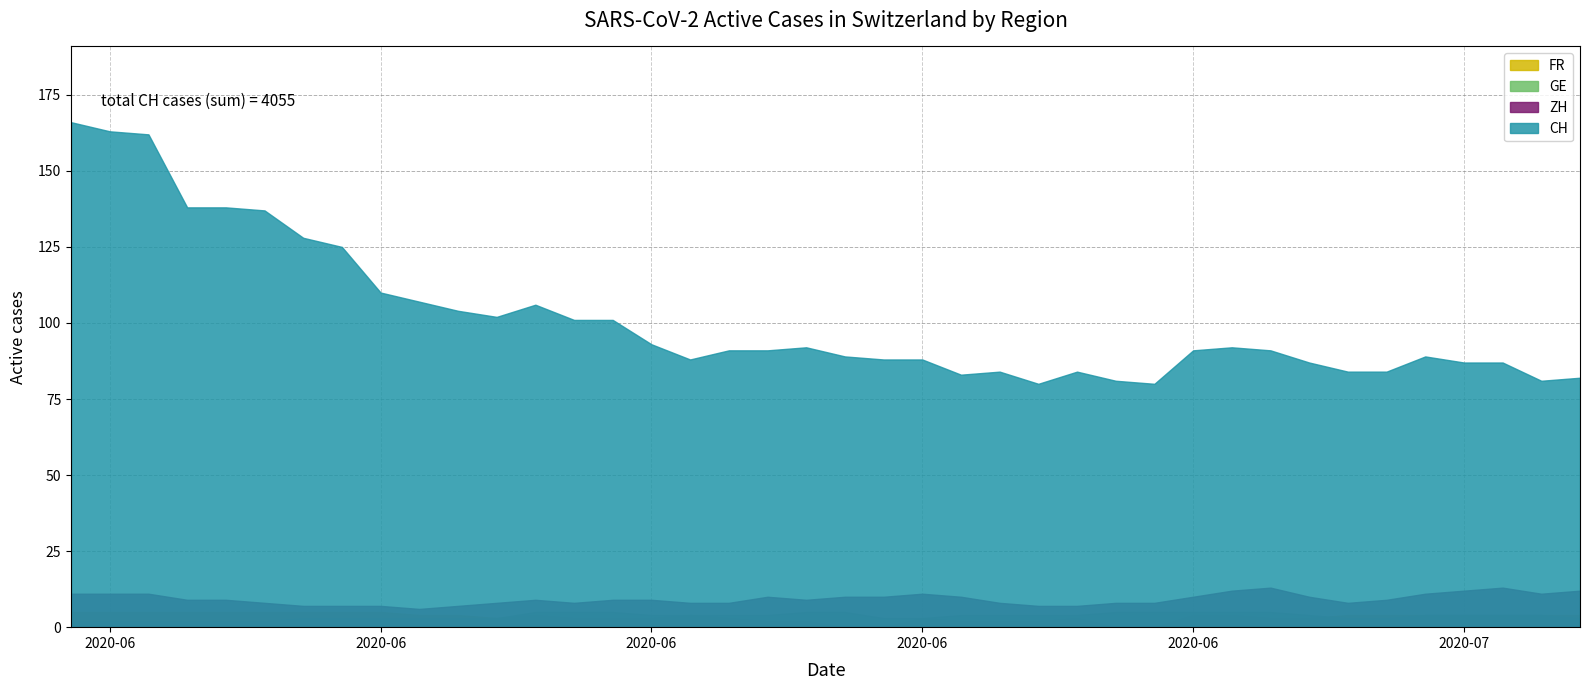

What is the maximum value for GE?

5